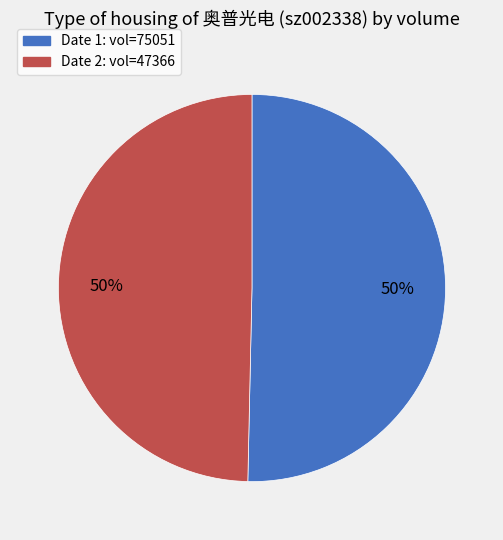

True or false: Date 2: vol=47366 accounts for 50% of the total.

True